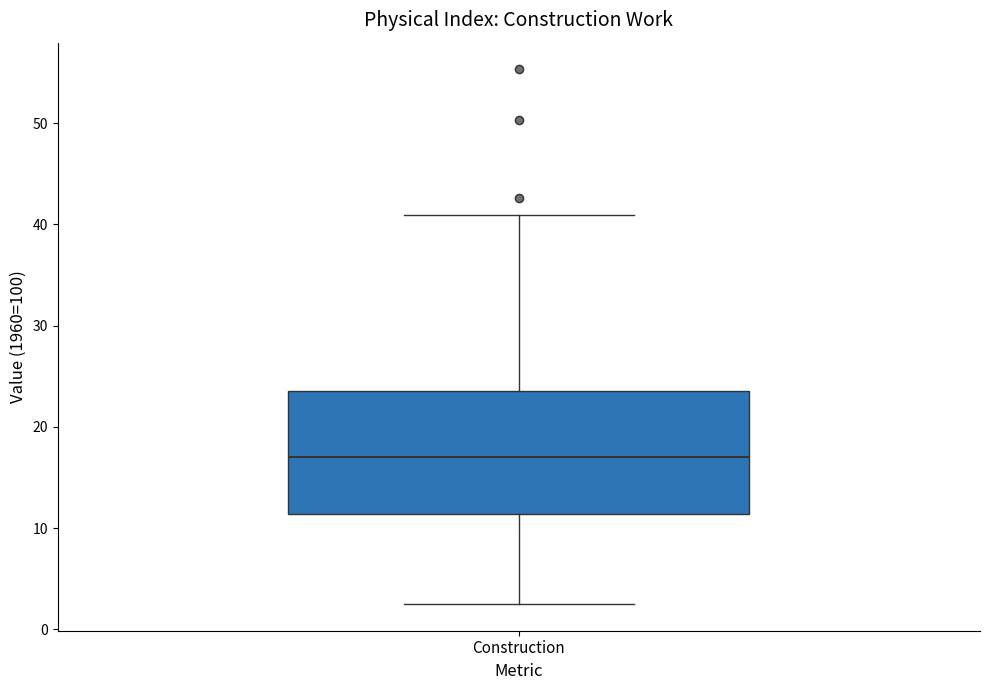

Transcribe this box plot: give where the median line is, the range the box spans, and where the two whiskers end, as read against the y-axis. The values are not printed on the chart, so give them approximately, as read against the axis.

median 17, box 11 to 24, whiskers 2 to 41